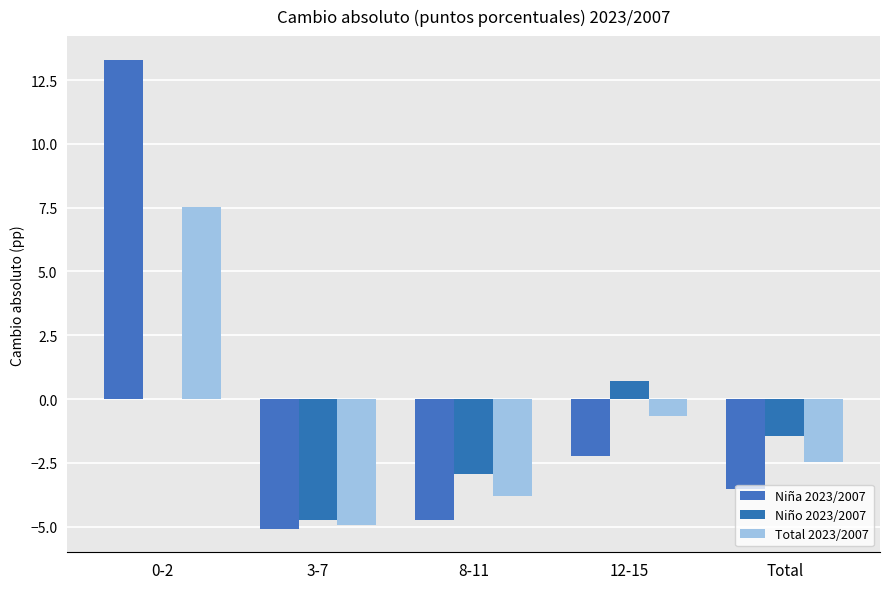

Does the chart contain stacked bars?

No